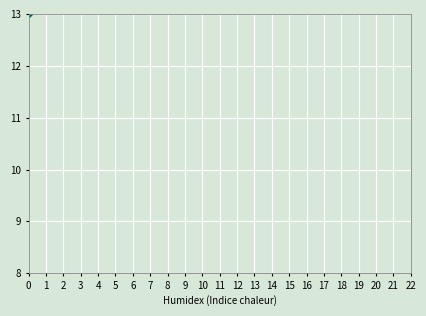

The chart shows a value of 9 at 16. True or false?

False